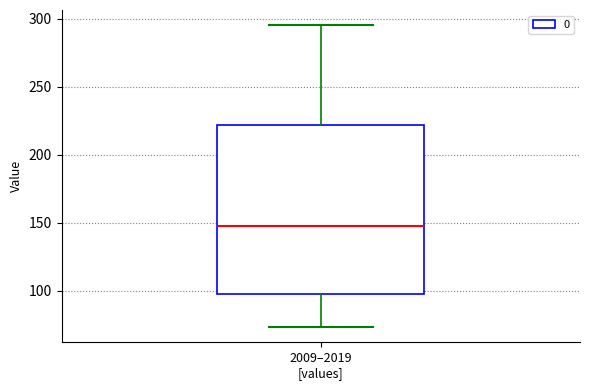

Where does the lower whisker of the box for 2009–2019 [values] end on the y-axis? The values are not printed on the chart, so give them approximately, as read against the axis.

75